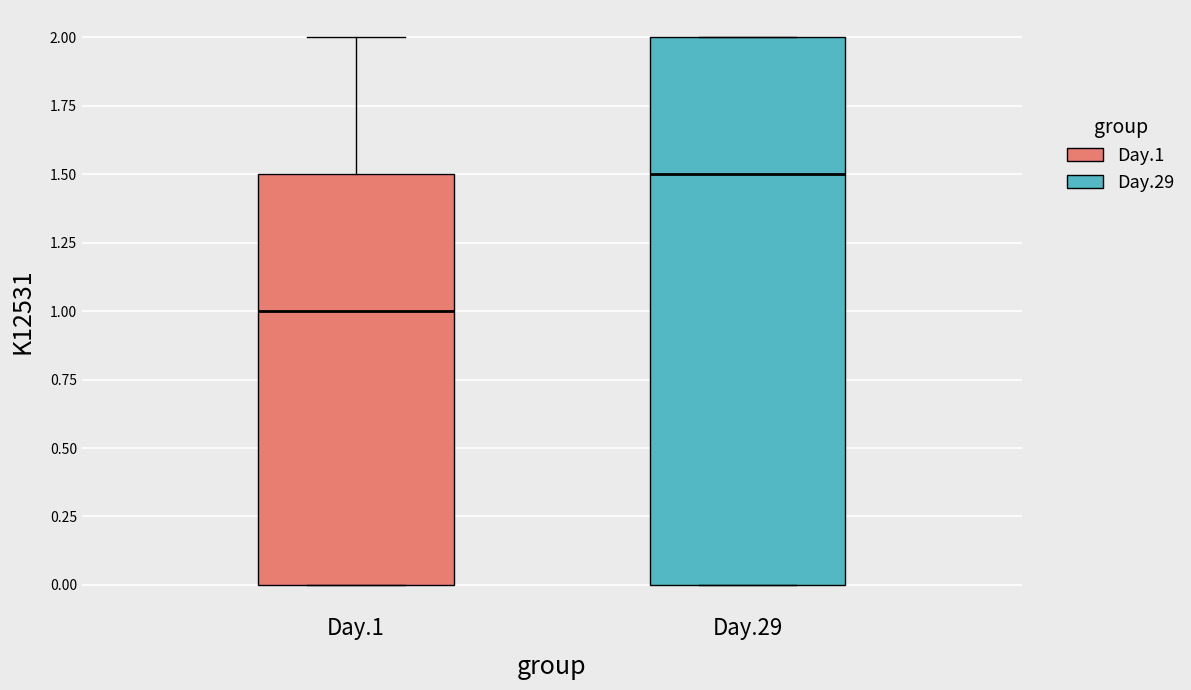

Comparing the boxes themselves (not the whiskers), which one is the tallest?

Day.29